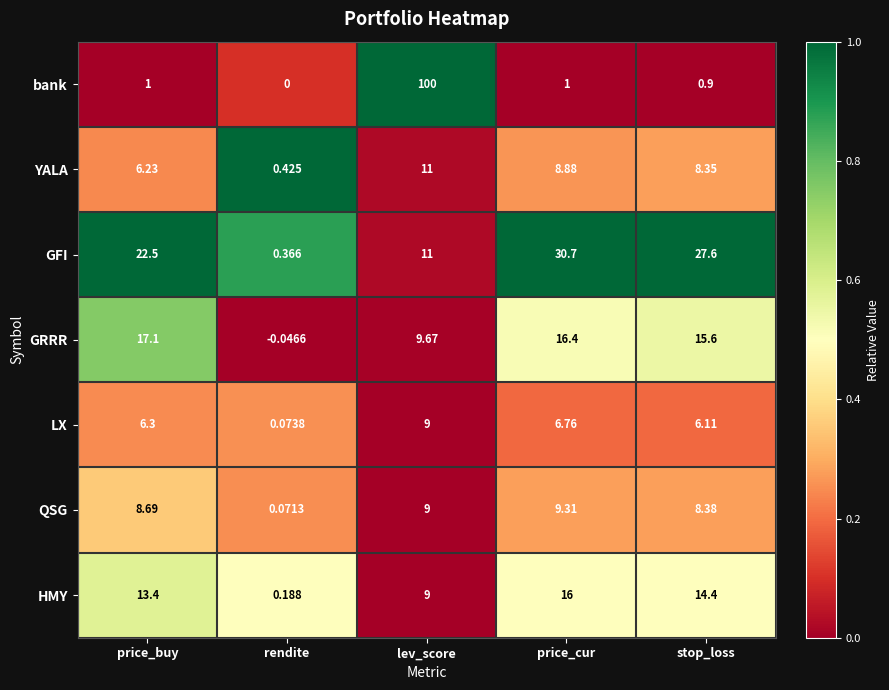

Which series has the largest range (max minus min)?

bank